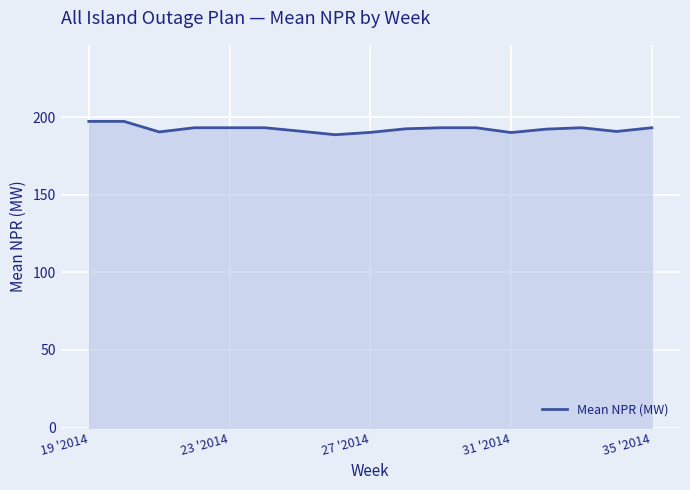

What is the greatest value displayed?

197.3